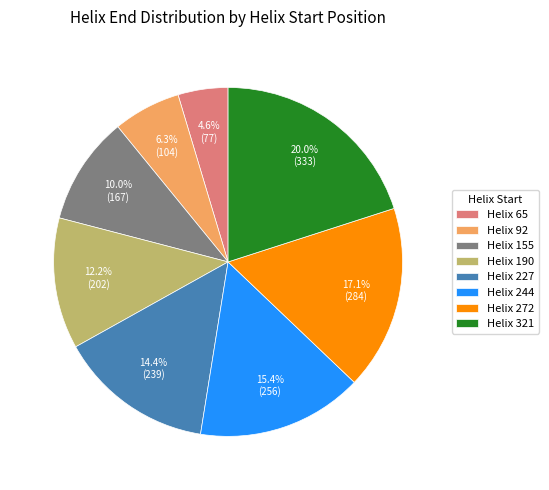

What is the smallest slice in the pie chart?

Helix 65